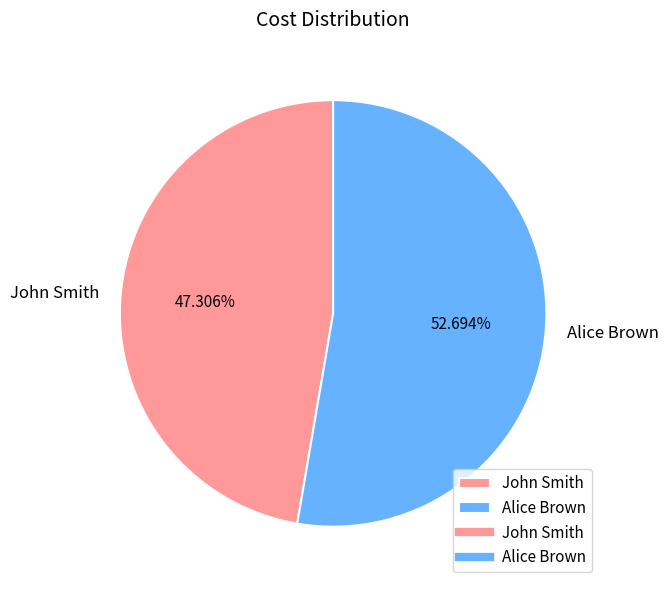

What is the ratio of the value at Alice Brown to the value at John Smith?

1.1